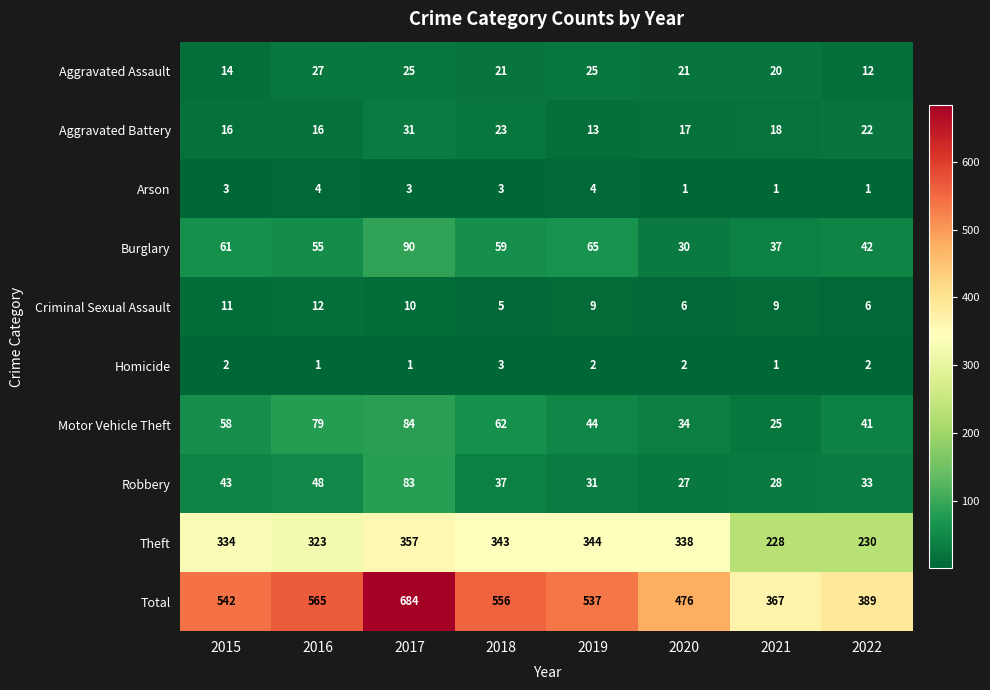

How many distinct data groups are displayed?

10